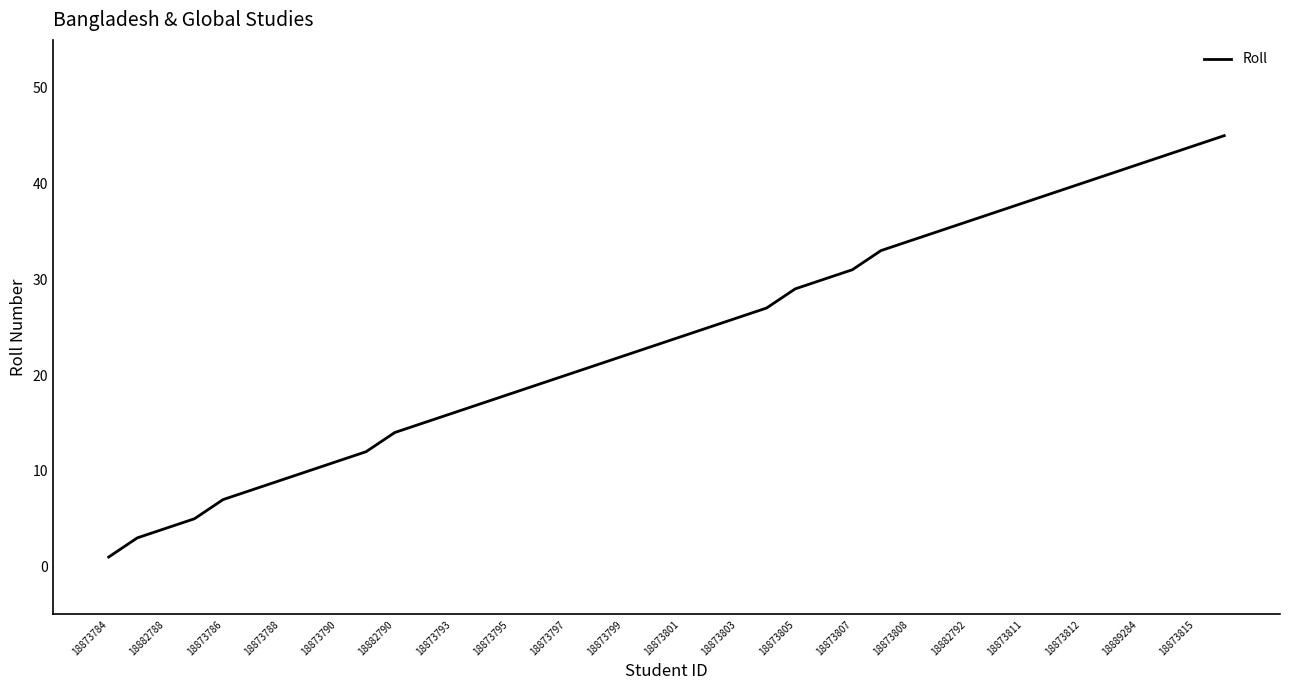

What is the greatest value displayed?

45